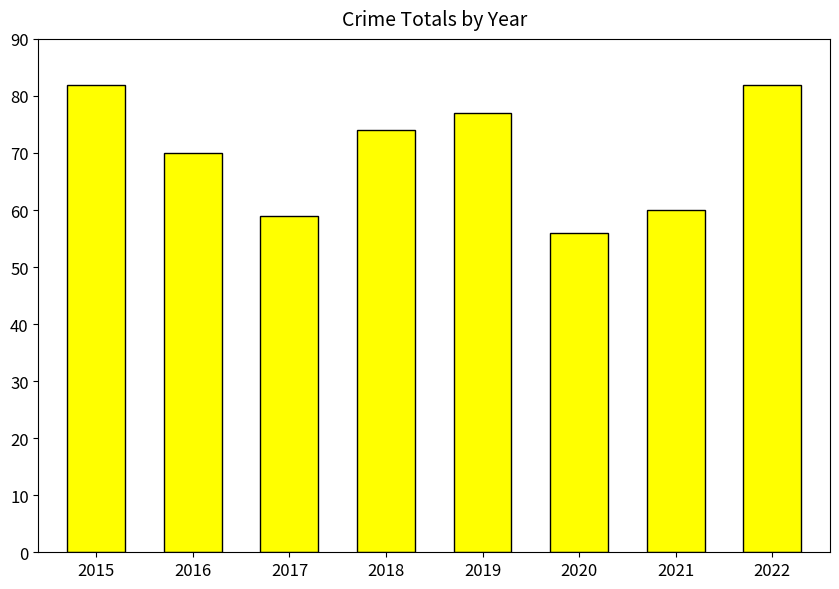

The chart shows a value of 56 at 2020. True or false?

True